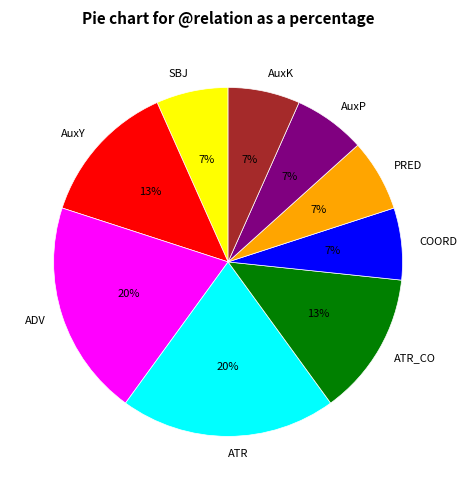

To the nearest percent, what portion does ADV represent?

20%